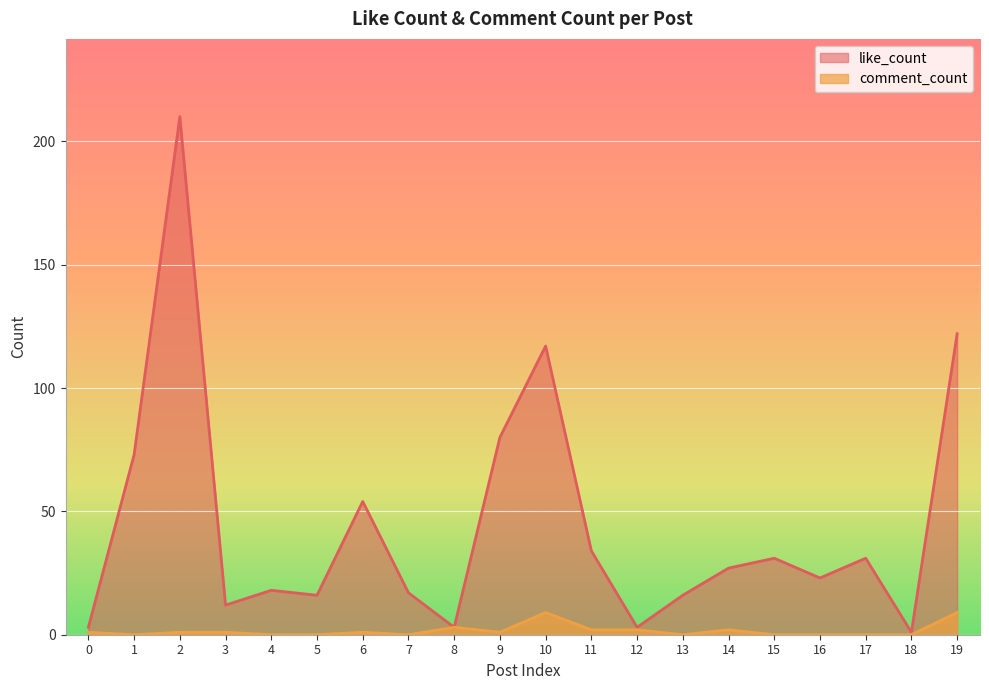

What is the average value of the comment_count series?

2